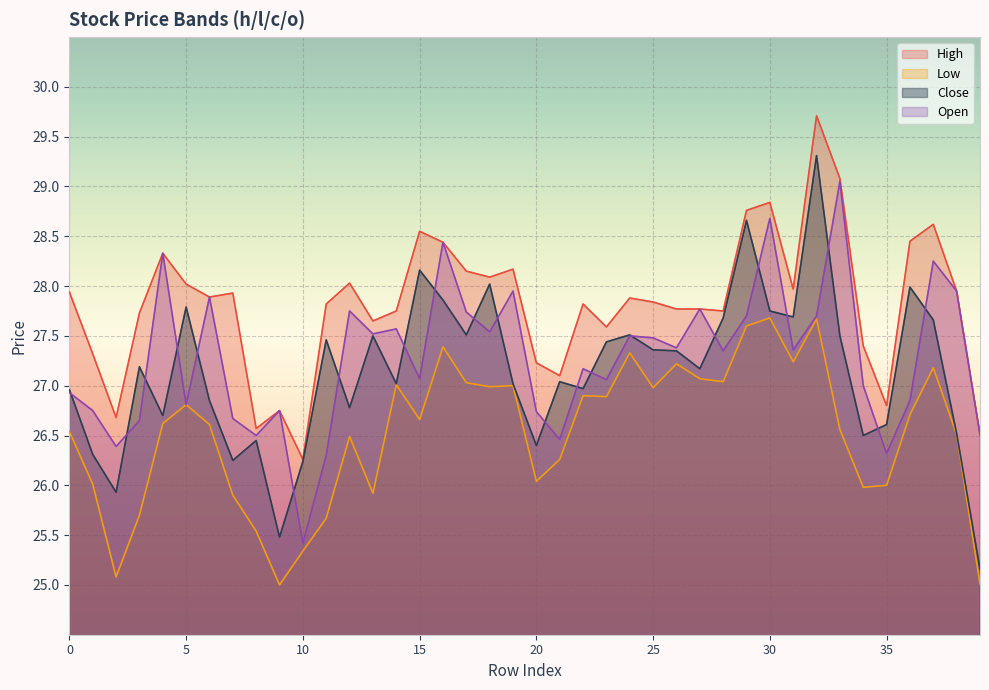

What are all the series names shown in the legend?

High, Low, Close, Open